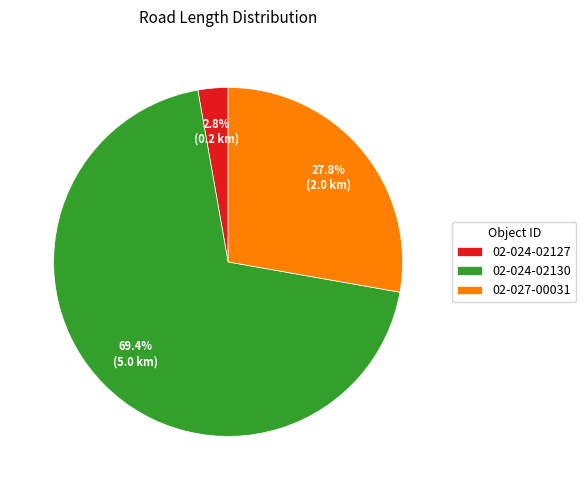

Rank the categories by value from lowest to highest.

02-024-02127, 02-027-00031, 02-024-02130